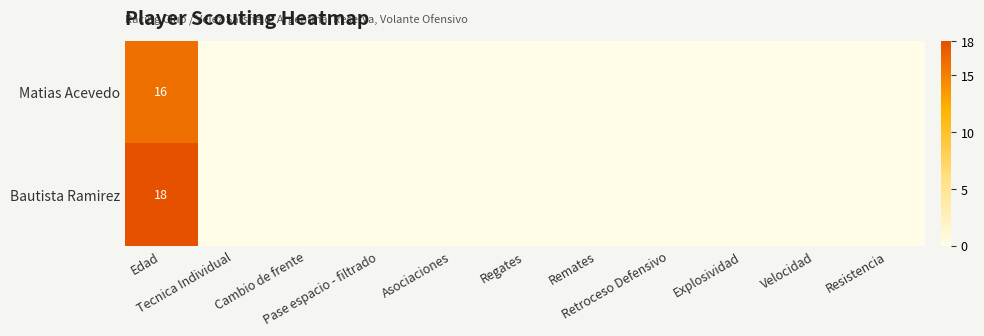

List the series in order of their peak value, highest first.

Bautista Ramirez, Matias Acevedo